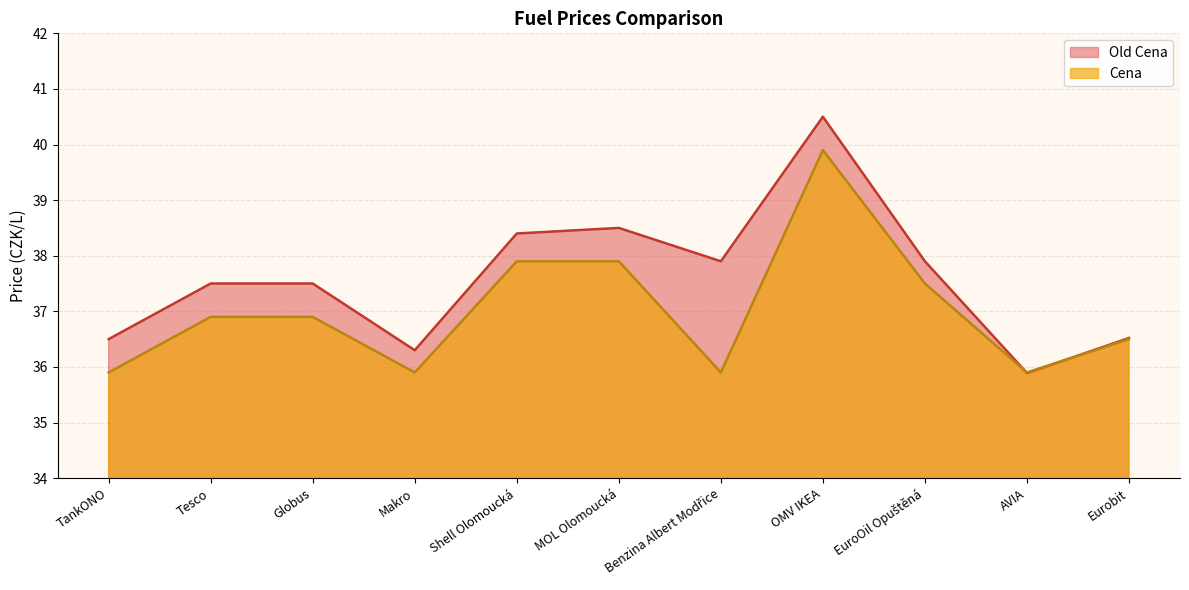

How many intersections are there between Cena and Old Cena?

2